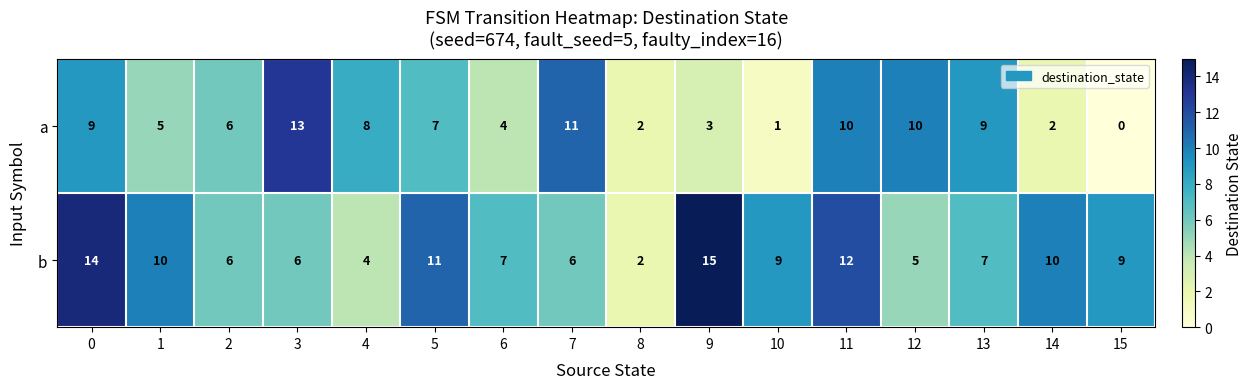

How many data points does each series have?

16